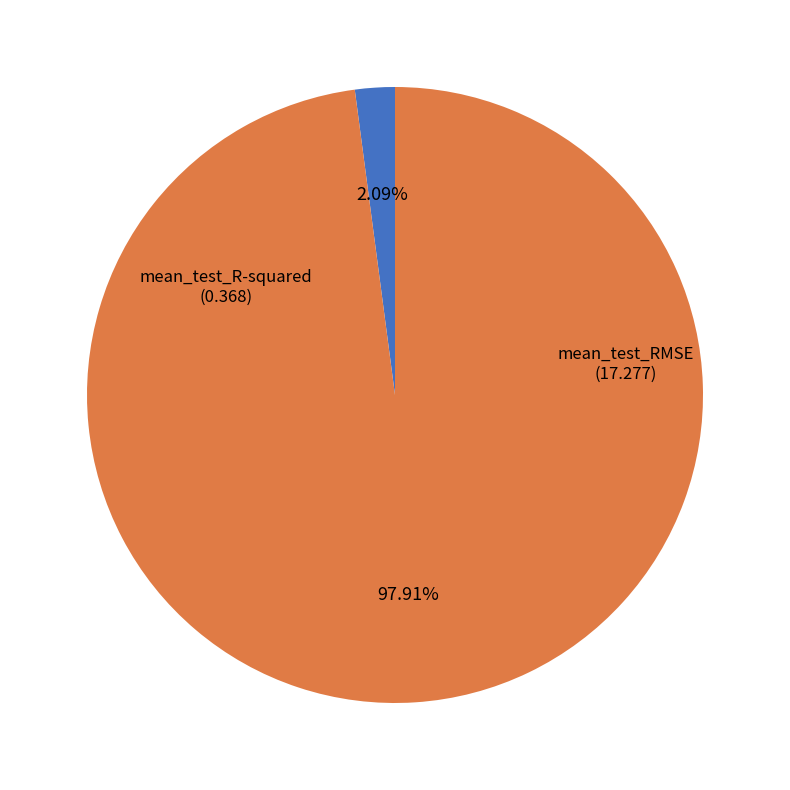

To the nearest percent, what is the difference between the largest and smallest slice percentages?

96%